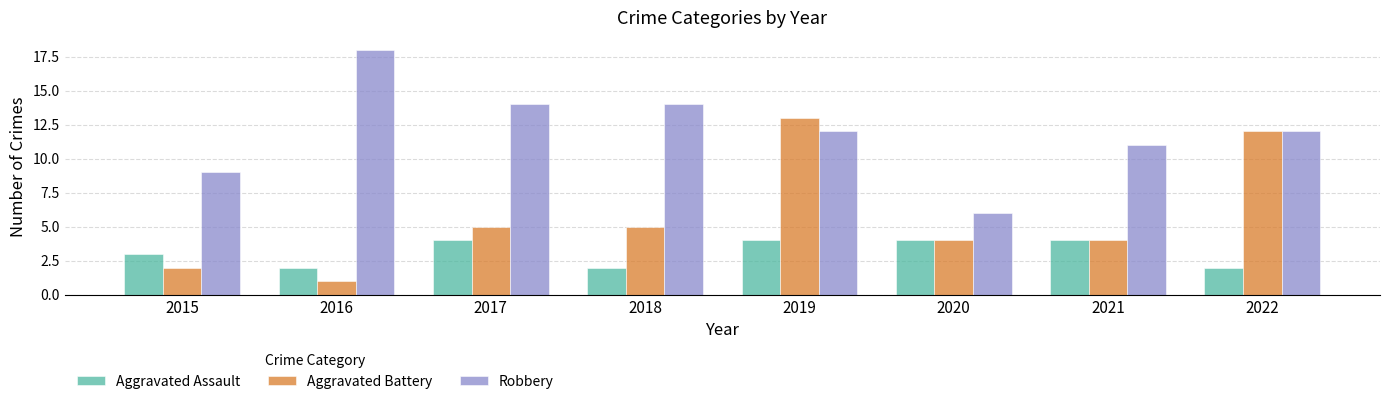

Are the bars grouped side by side (vs. stacked)?

Yes